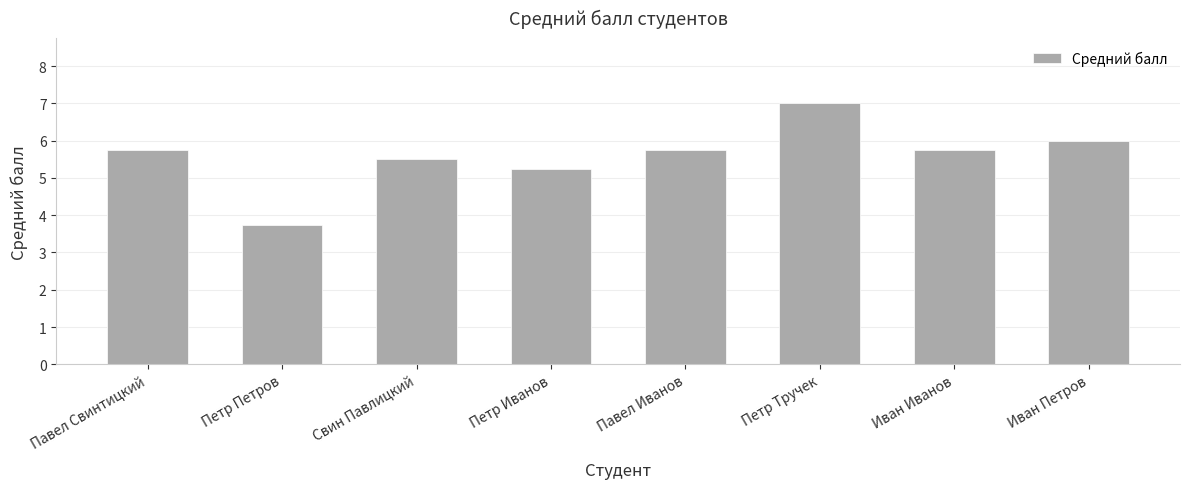

What is the sum of all values?

44.8